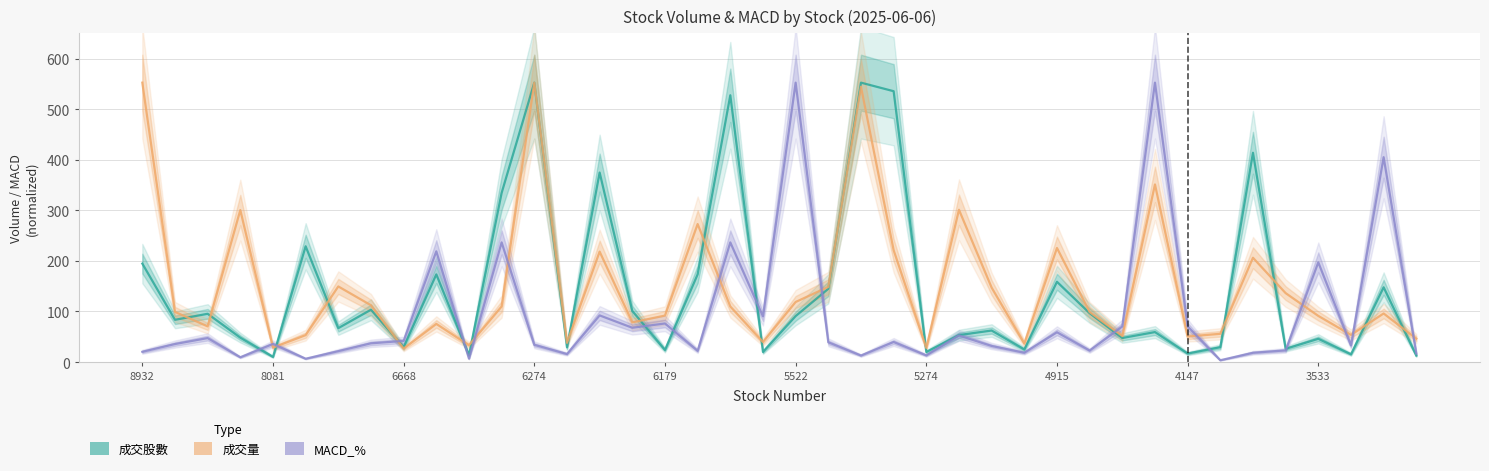

In 成交股數, how many points are higher than both neighbors (excluding endpoints)?

14